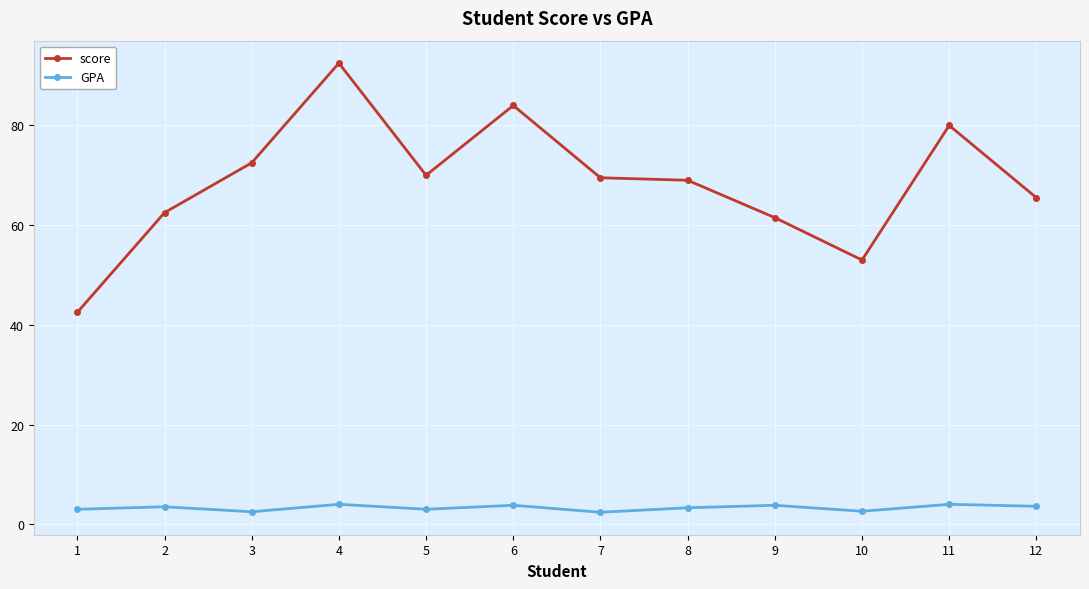

What is the sum of the score values at 4 and 5?

162.5